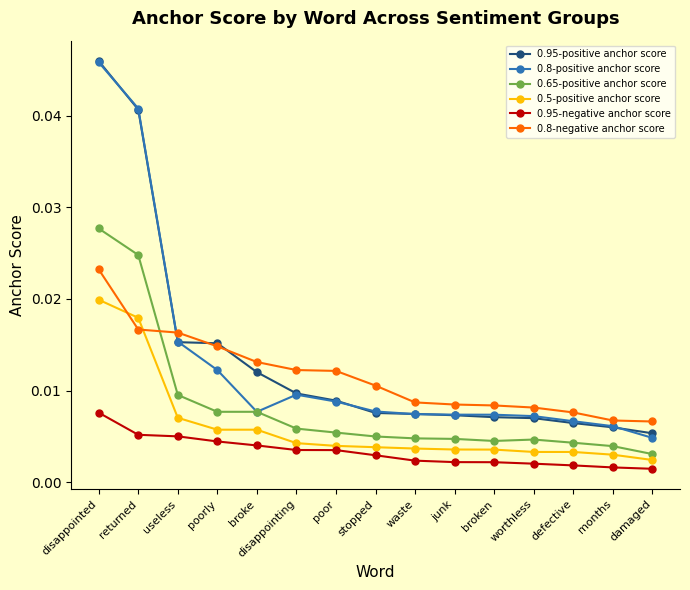

True or false: 0.65-positive anchor score and 0.95-negative anchor score intersect in this chart.

False